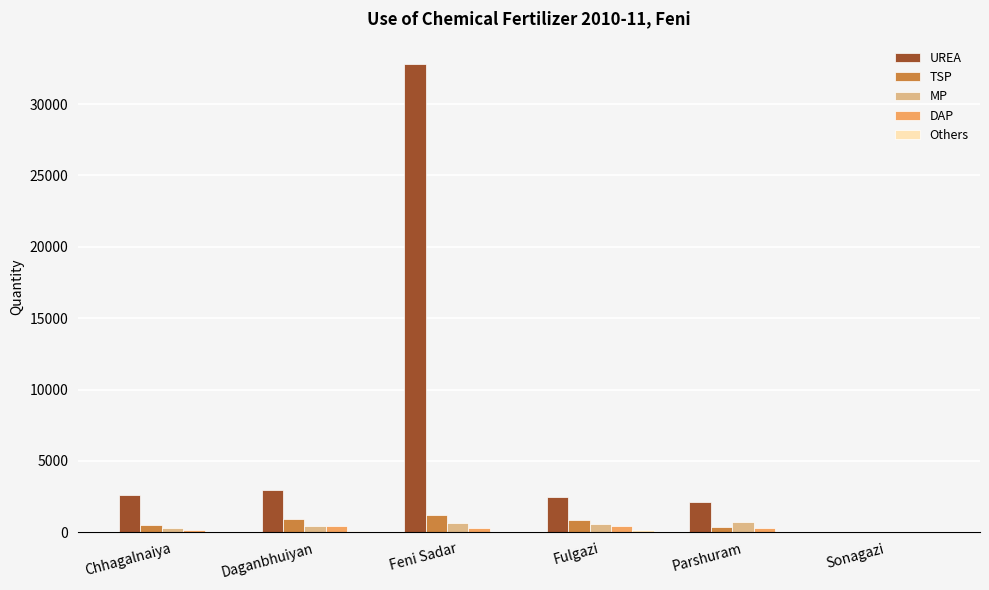

Count the number of data series in this chart.

5